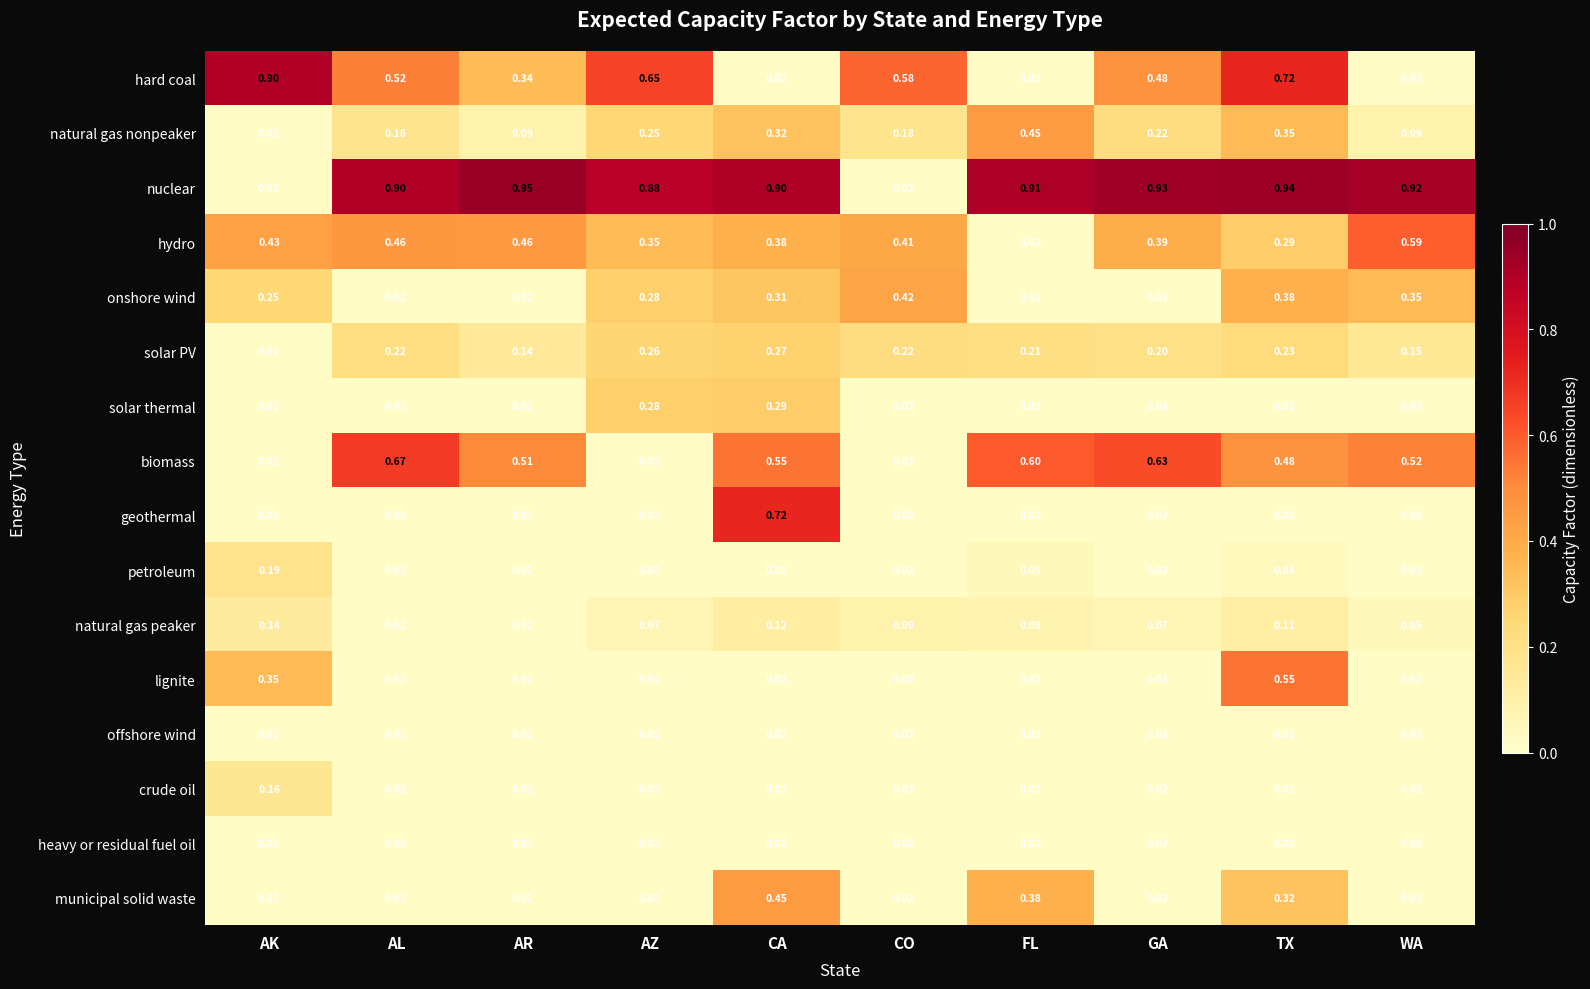

Which series has the widest spread of values?

nuclear